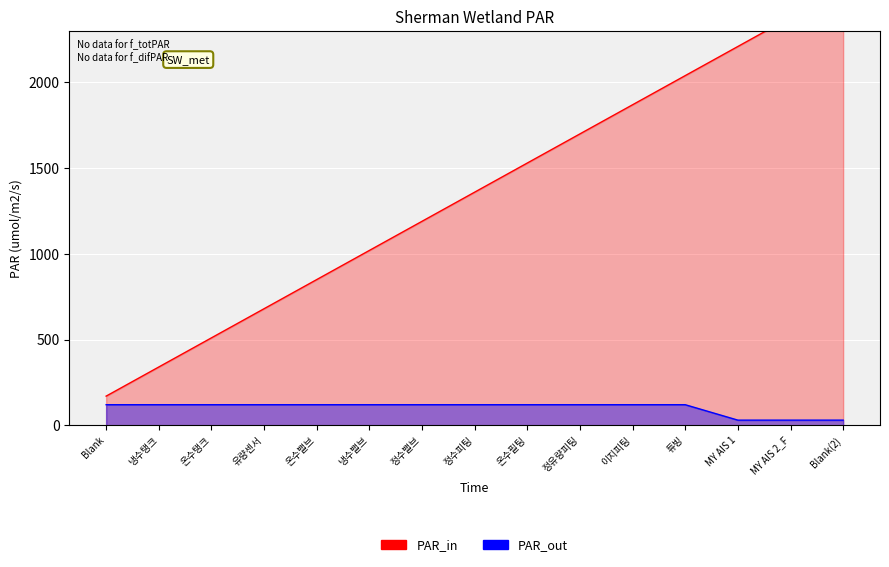

What is the label of the 8th point from the right?

정수피팅